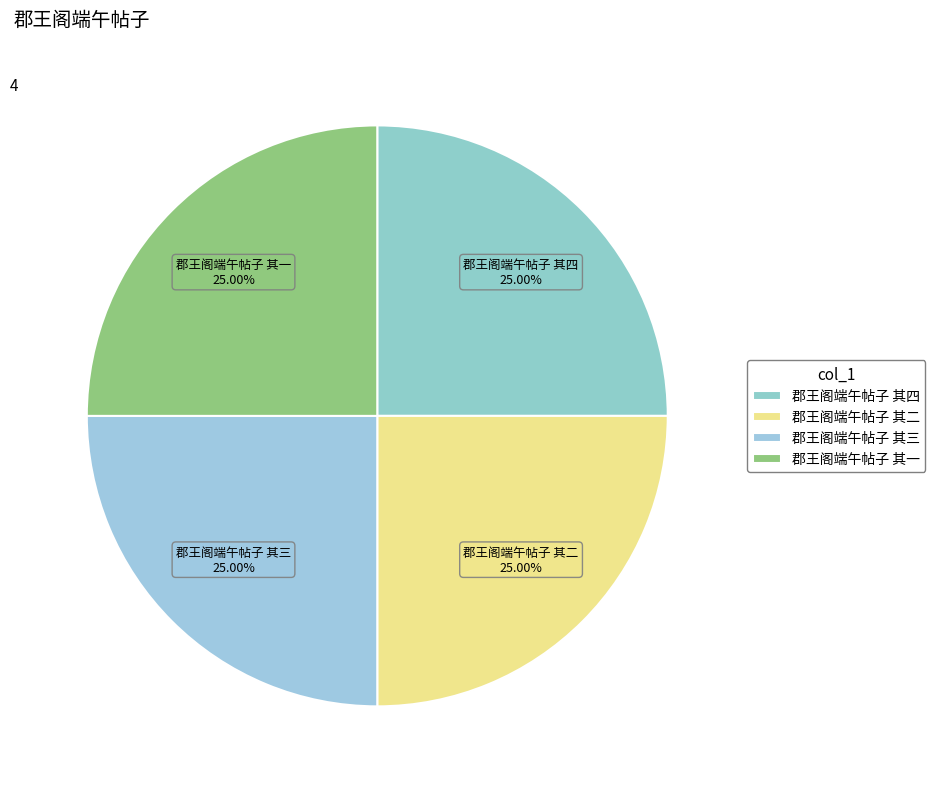

How many slices are in this pie chart?

4